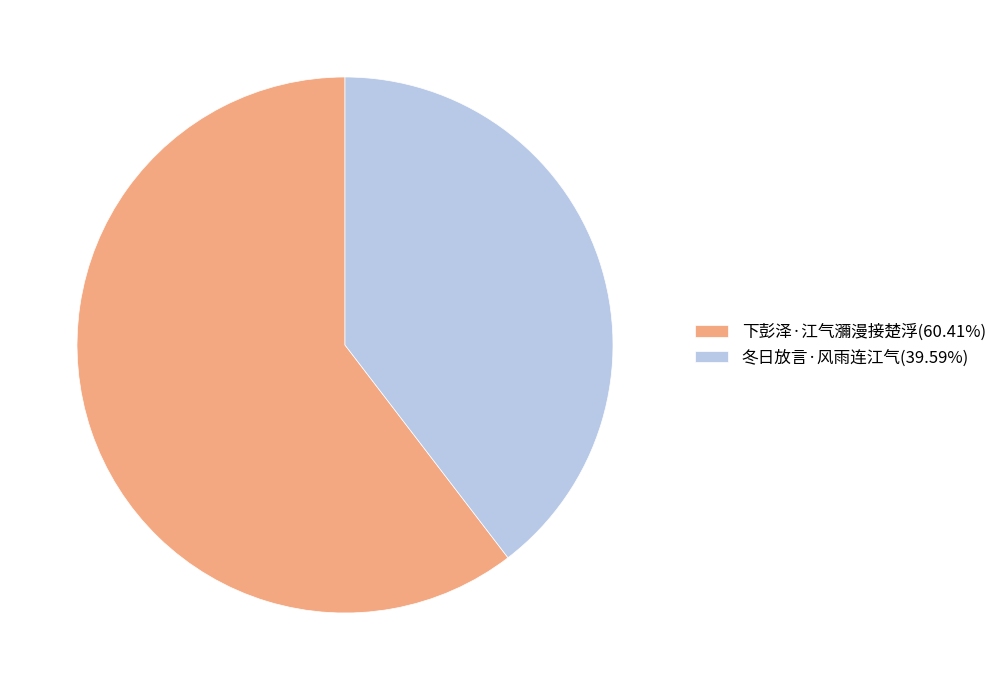

Is 下彭泽·江气瀰漫接楚浮(60.41%) the majority of the pie?

Yes